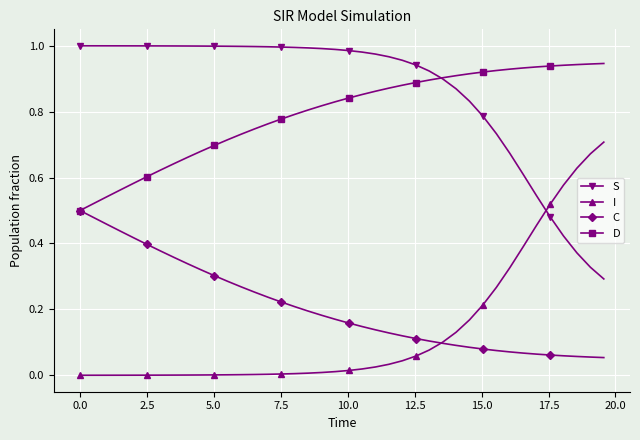

Does the chart have visible grid lines?

Yes